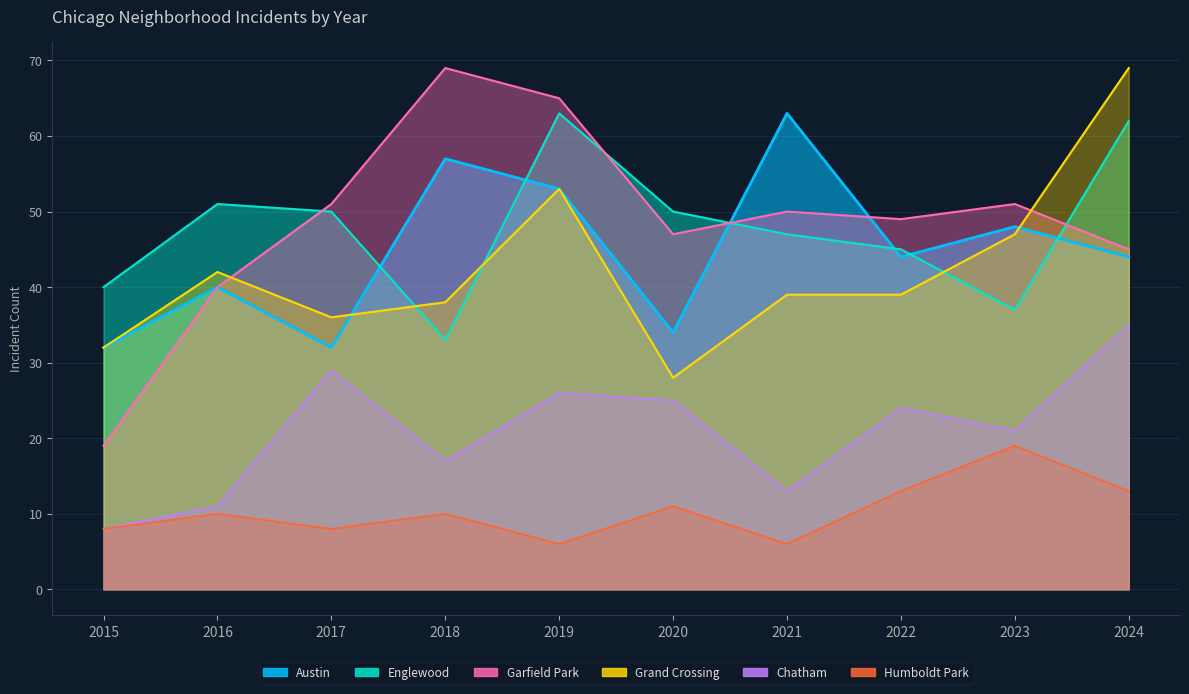

The value of Garfield Park at 2015 is 6. True or false?

False